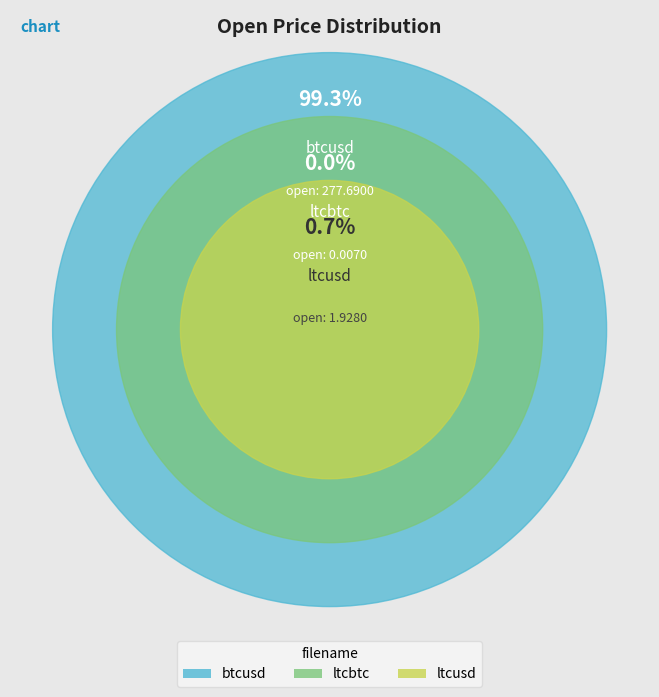

True or false: ltcusd accounts for 1% of the total.

True